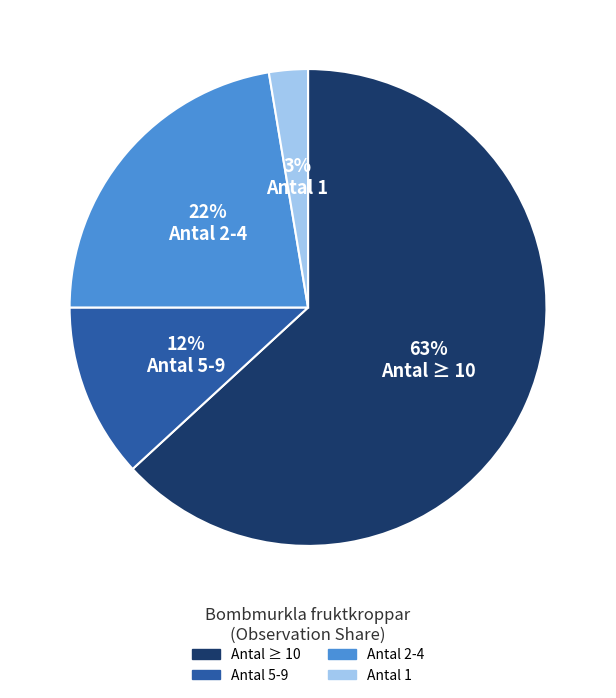

Is there a majority slice in this chart?

Yes